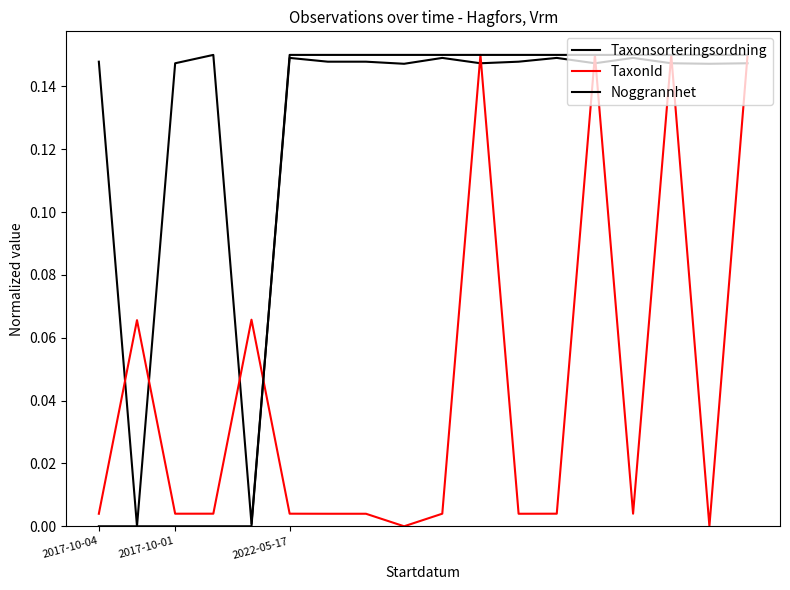

True or false: Noggrannhet has more than 1 points higher than both neighbors.

False